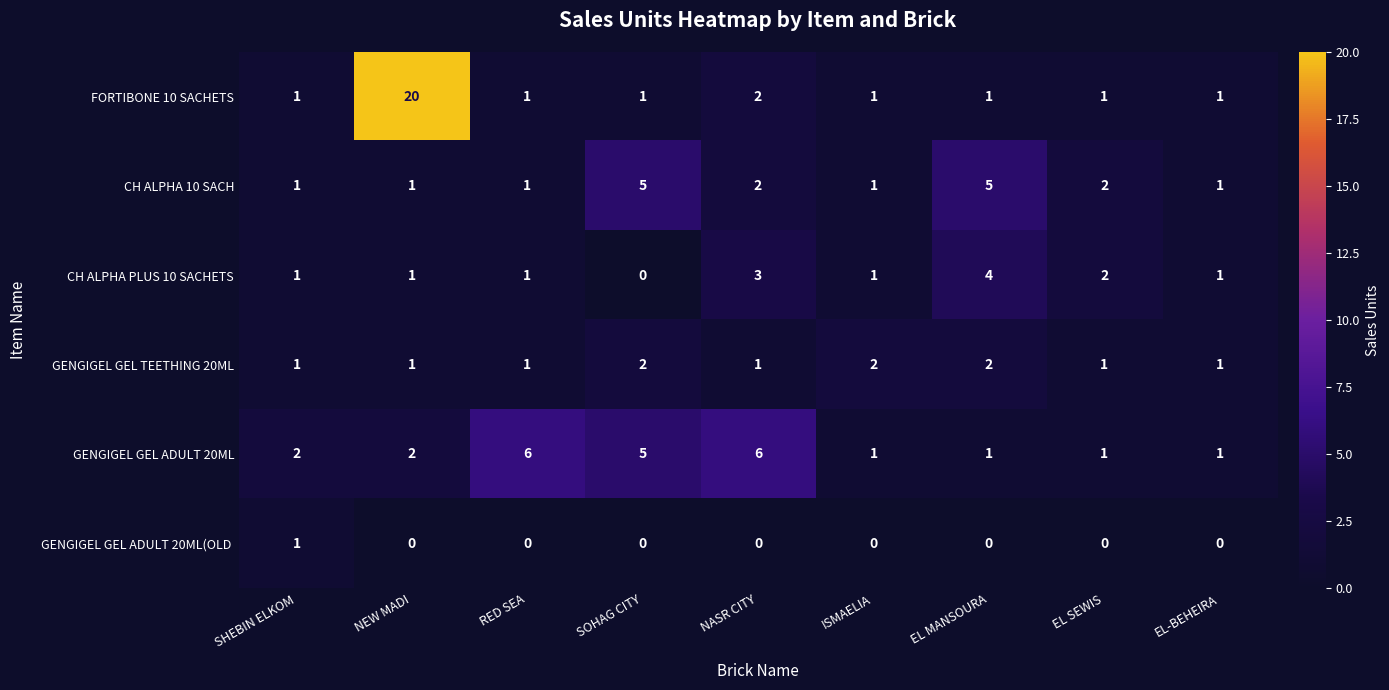

True or false: FORTIBONE 10 SACHETS has a value of 20 at NEW MADI.

True